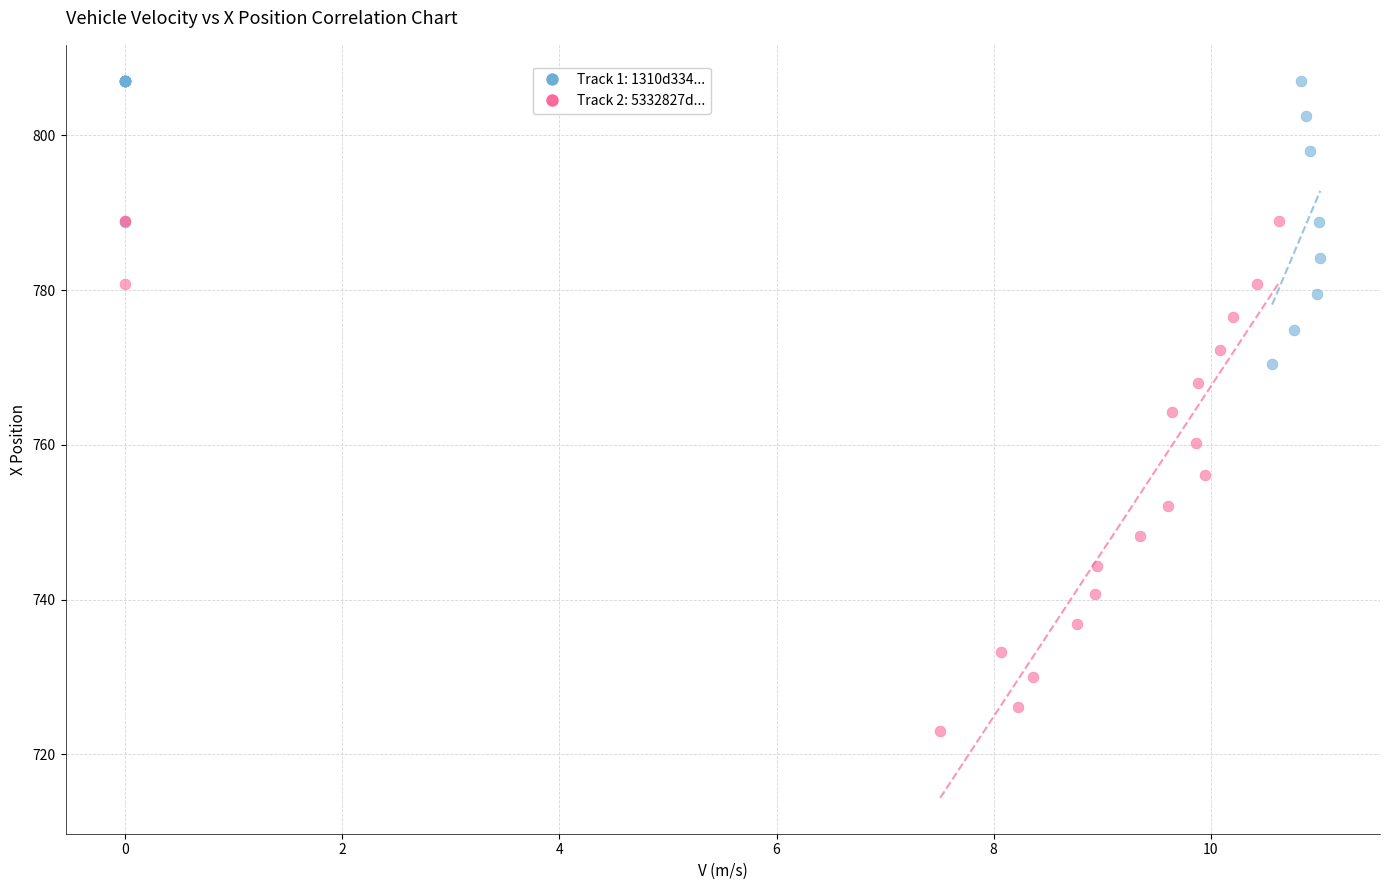

Which series contains the lowest Y value?

Track 2: 5332827d...